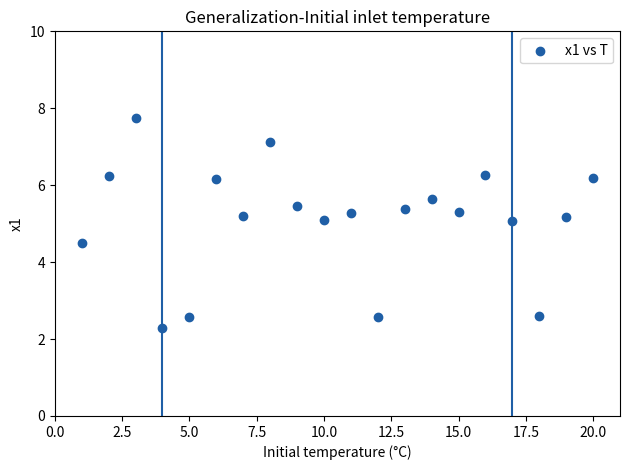

What is the range of X values (max minus min)?

19.0